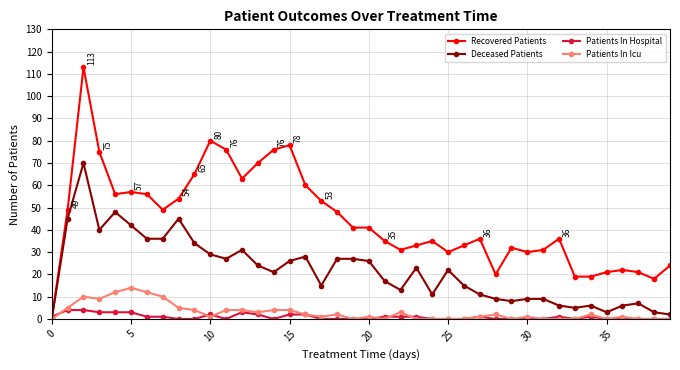

True or false: Patients In Hospital has more than 0 points higher than both neighbors.

True